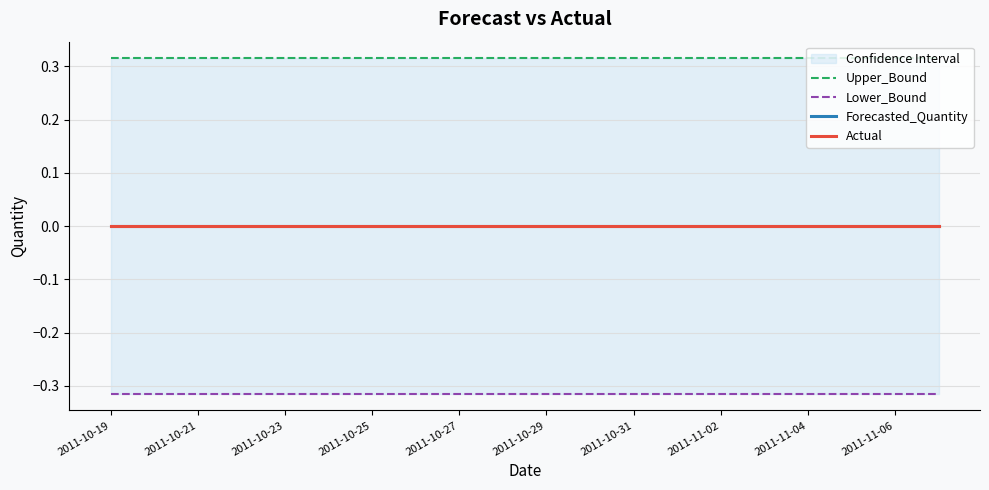

True or false: Lower_Bound and Upper_Bound intersect in this chart.

False